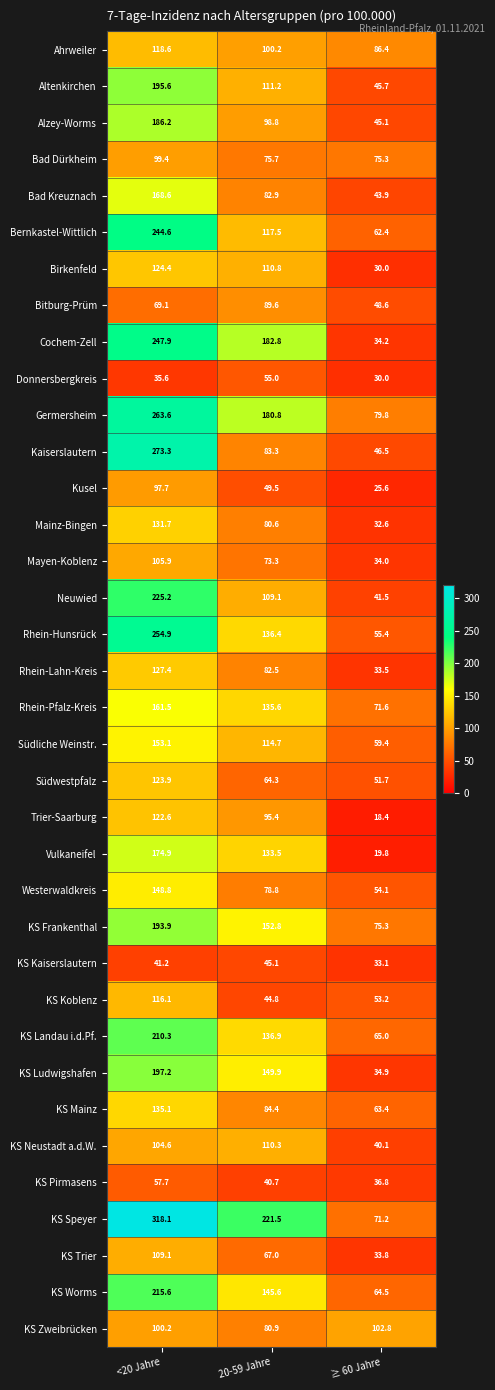

What is the difference between the highest and lowest values at ≥ 60 Jahre?

84.4